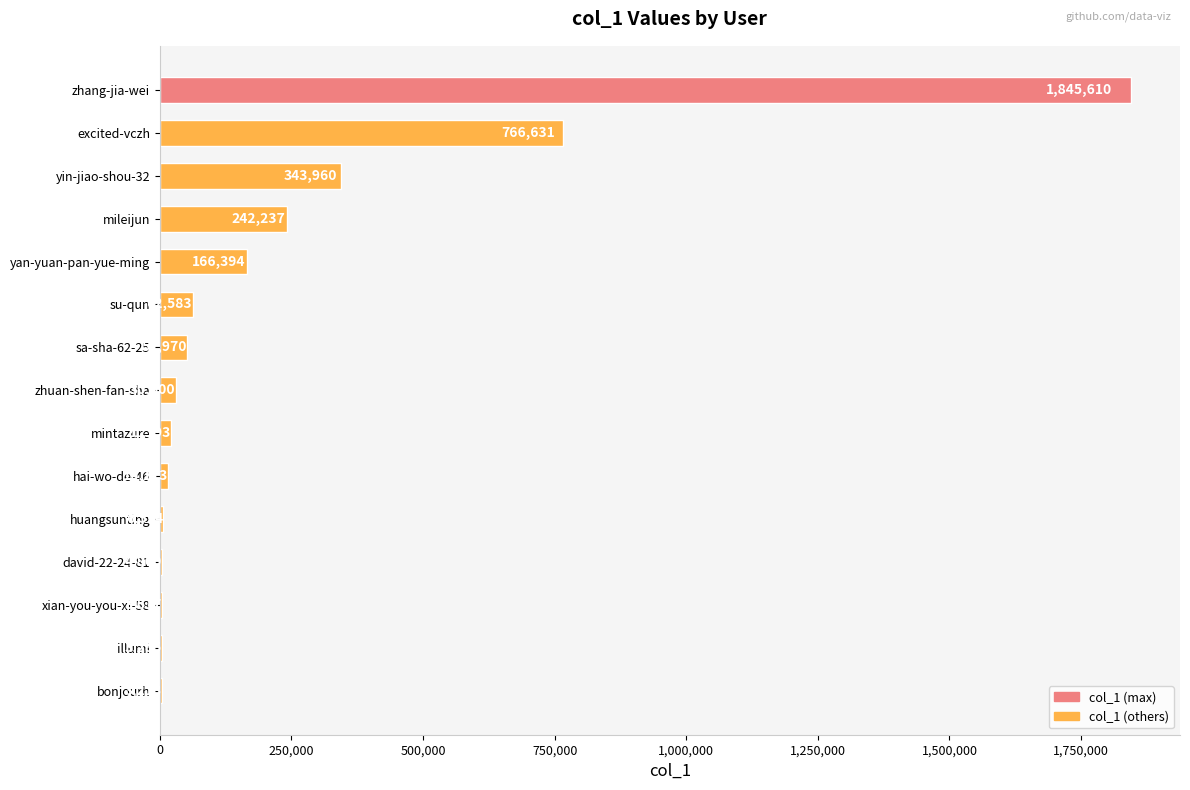

Are the bars horizontal?

Yes